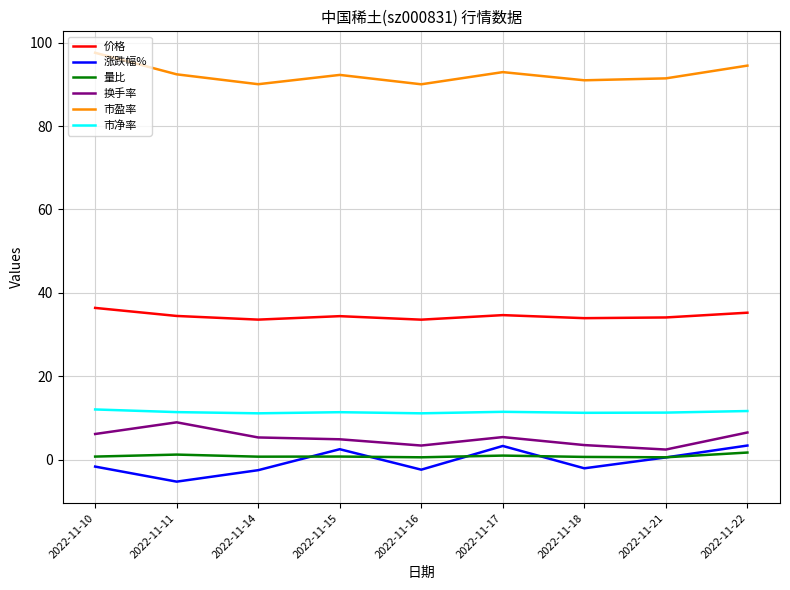

What is the smallest value displayed?

-5.3